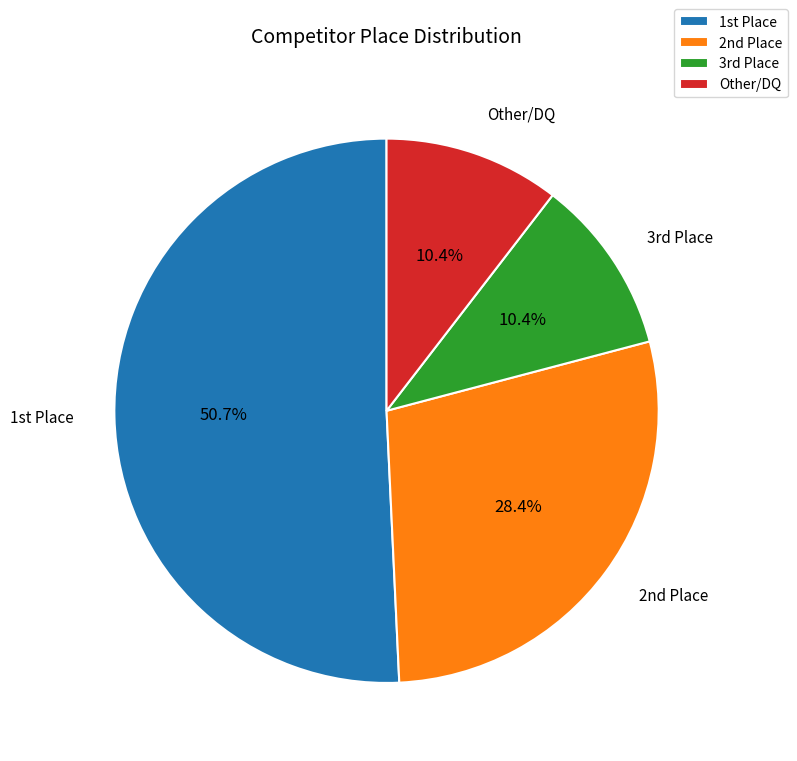

Which slice is the largest?

1st Place